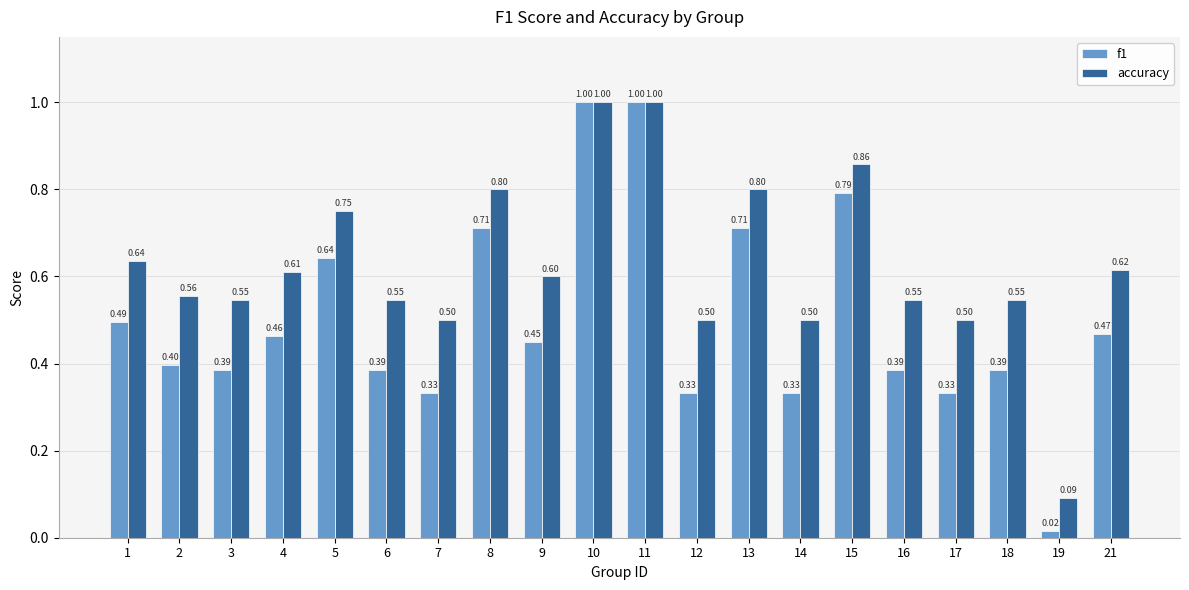

Is the value of accuracy at 4 greater than the value of f1 at 15?

No